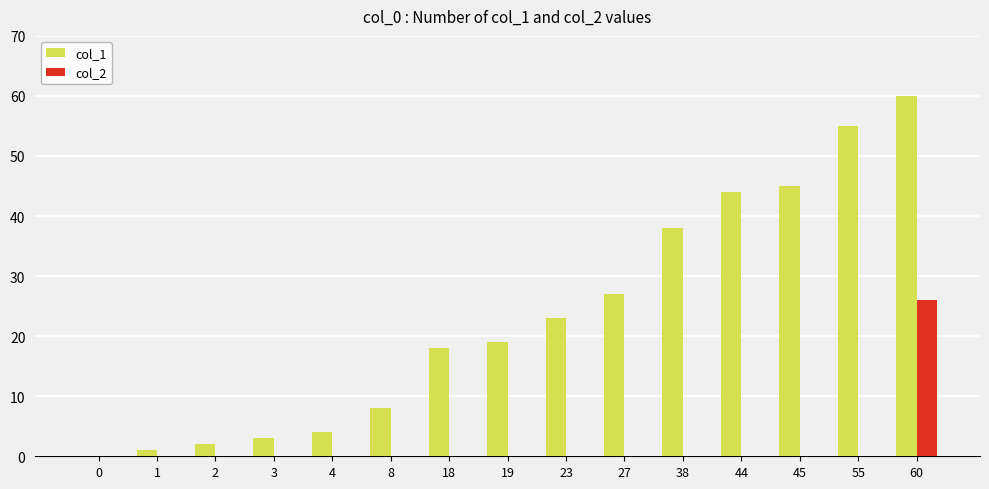

Which series changed the most between 2 and 45?

col_1